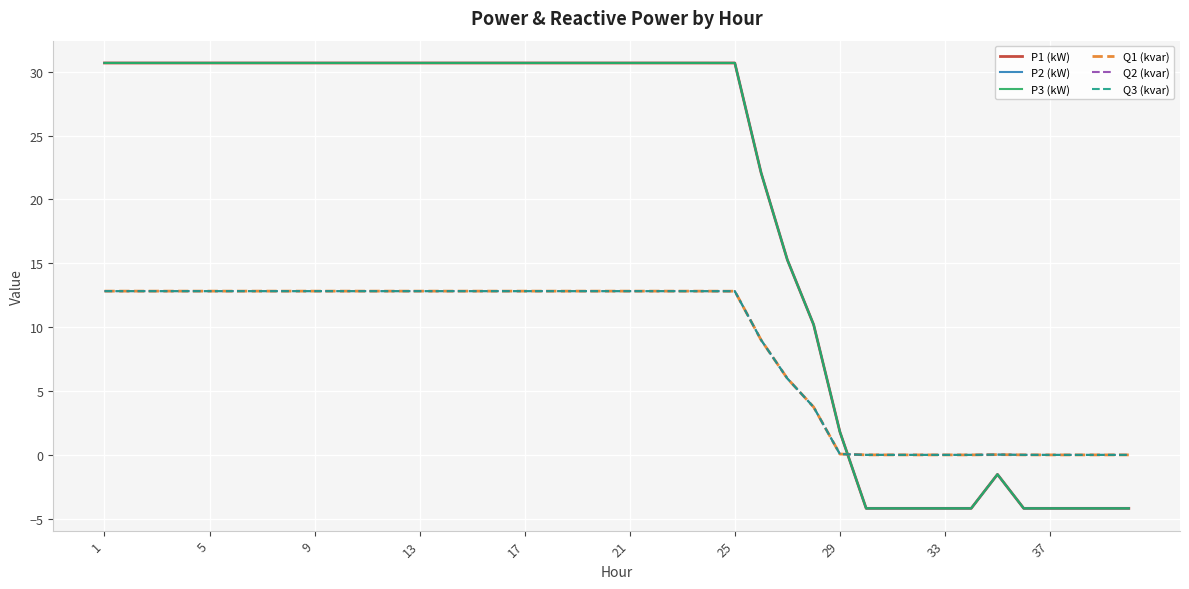

How many values in the P1 (kW) series are below 30?

15